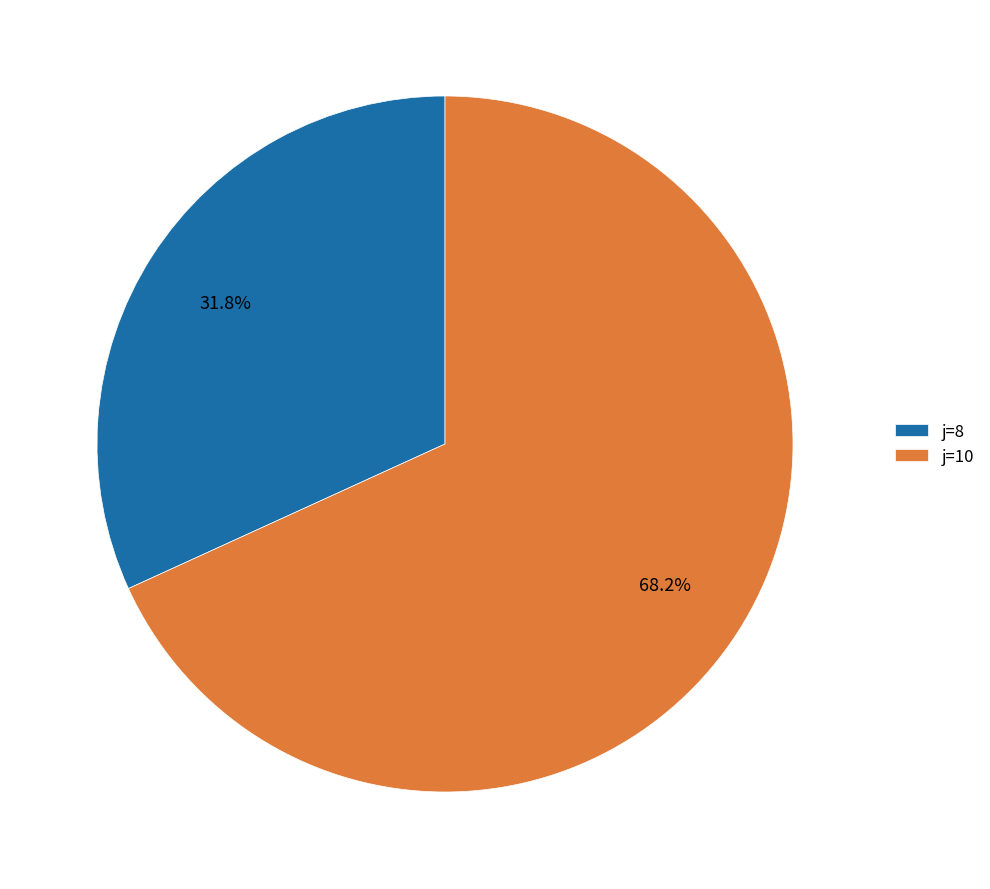

Which category has the biggest portion of the pie?

j=10